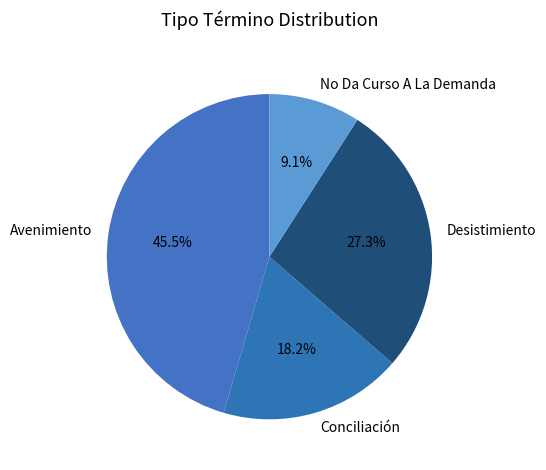

To the nearest percent, what is the average slice percentage?

25%